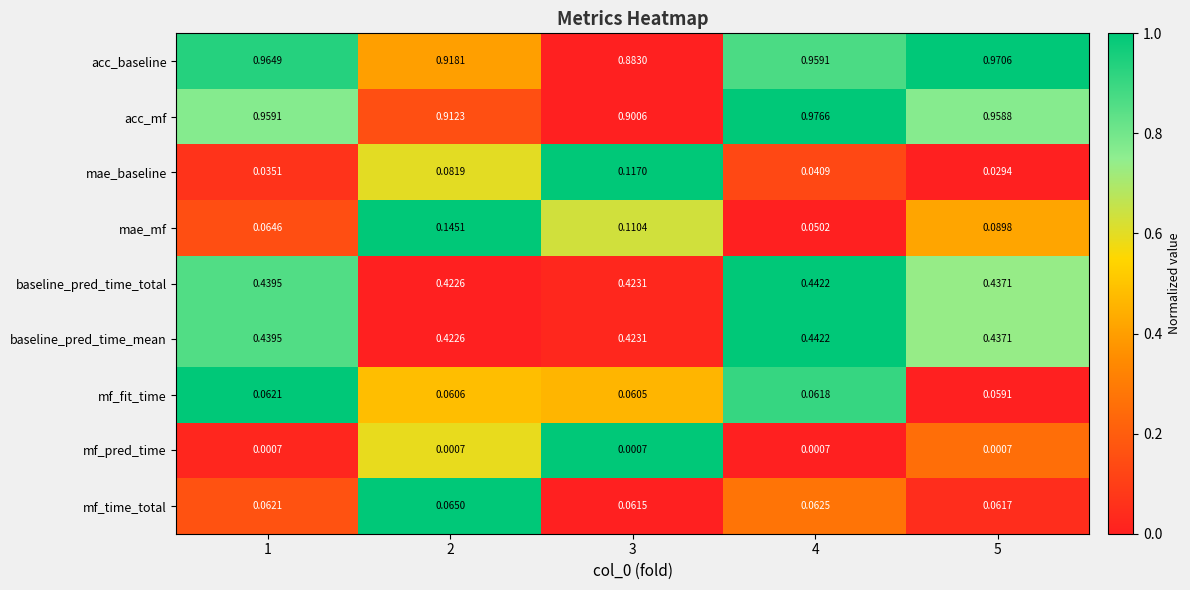

Which series has the largest range (max minus min)?

mae_mf